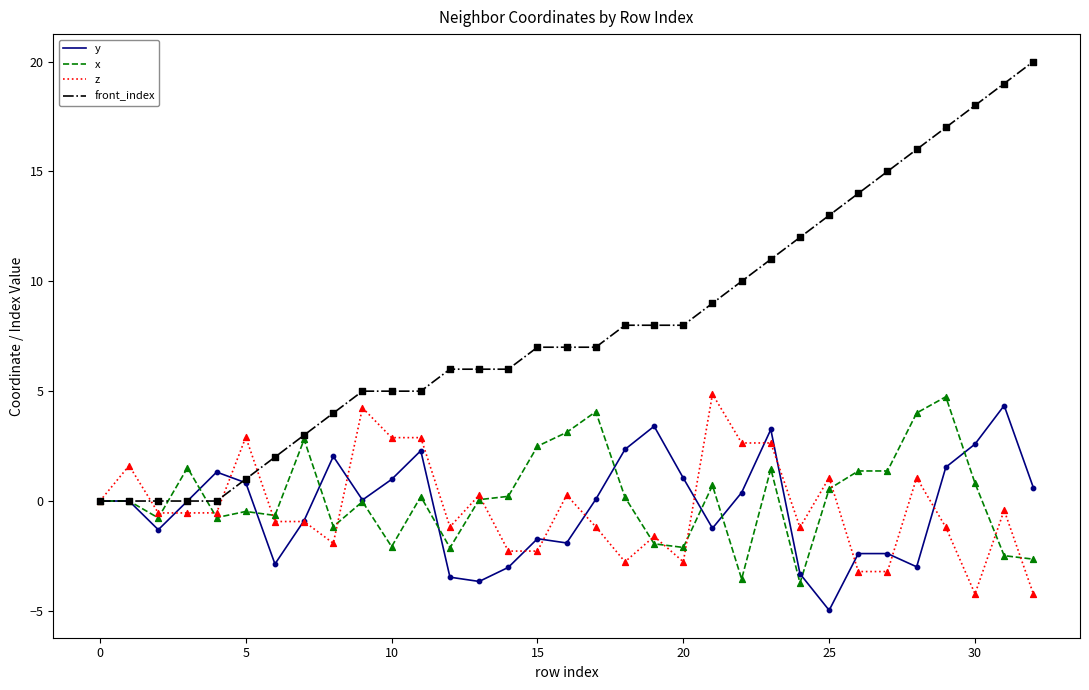

What is the minimum value shown in the chart?

-5.0